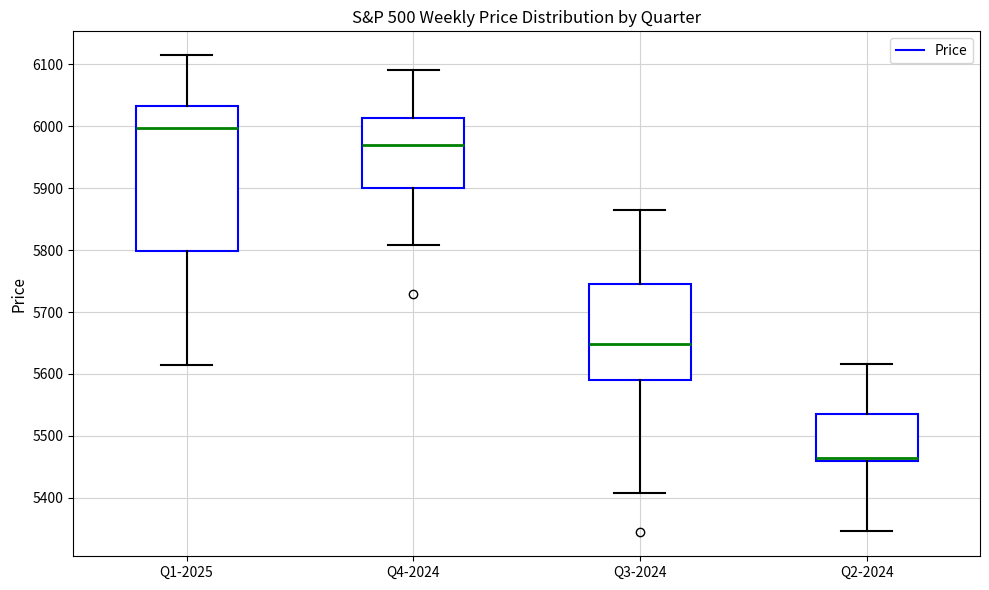

Reading left to right, read every box against the y-axis: the position of its median line, the range the box covers, and the ends of its whiskers. The values are not printed on the chart, so give them approximately, as read against the axis.

Q1-2025: median 6000, box 5800 to 6030, whiskers 5610 to 6110
Q4-2024: median 5970, box 5900 to 6010, whiskers 5810 to 6090
Q3-2024: median 5650, box 5590 to 5740, whiskers 5410 to 5860
Q2-2024: median 5460 (just above the box's lower edge), box 5460 to 5540, whiskers 5350 to 5620